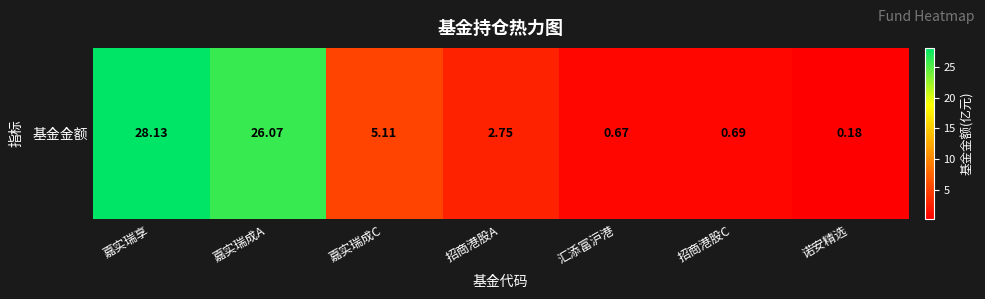

Reading left to right, list all the values displayed in this chart.

28.1	26.1	5.1	2.8	0.7	0.7	0.2